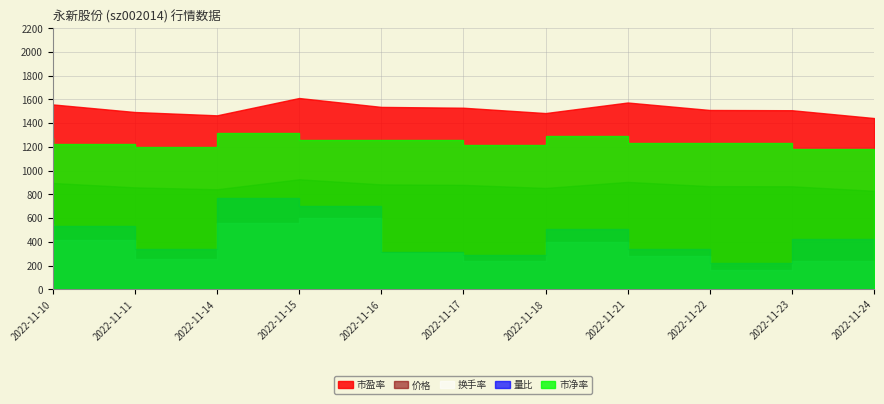

Reading left to right, list all the values displayed in this chart.

价格: 9.0	8.6	8.4	9.3	8.8	8.8	8.5	9.1	8.7	8.7	8.3
量比: 1.3	1.1	0.7	1.5	1.4	0.6	0.6	1.0	0.7	0.5	0.8
换手率: 5.5	4.2	2.6	5.6	6.0	3.0	2.4	4.0	2.8	1.6	2.4
市盈率: 15.6	14.9	14.7	16.1	15.4	15.3	14.8	15.7	15.1	15.1	14.4
市净率: 2.5	2.5	2.4	2.6	2.5	2.5	2.4	2.6	2.5	2.5	2.4